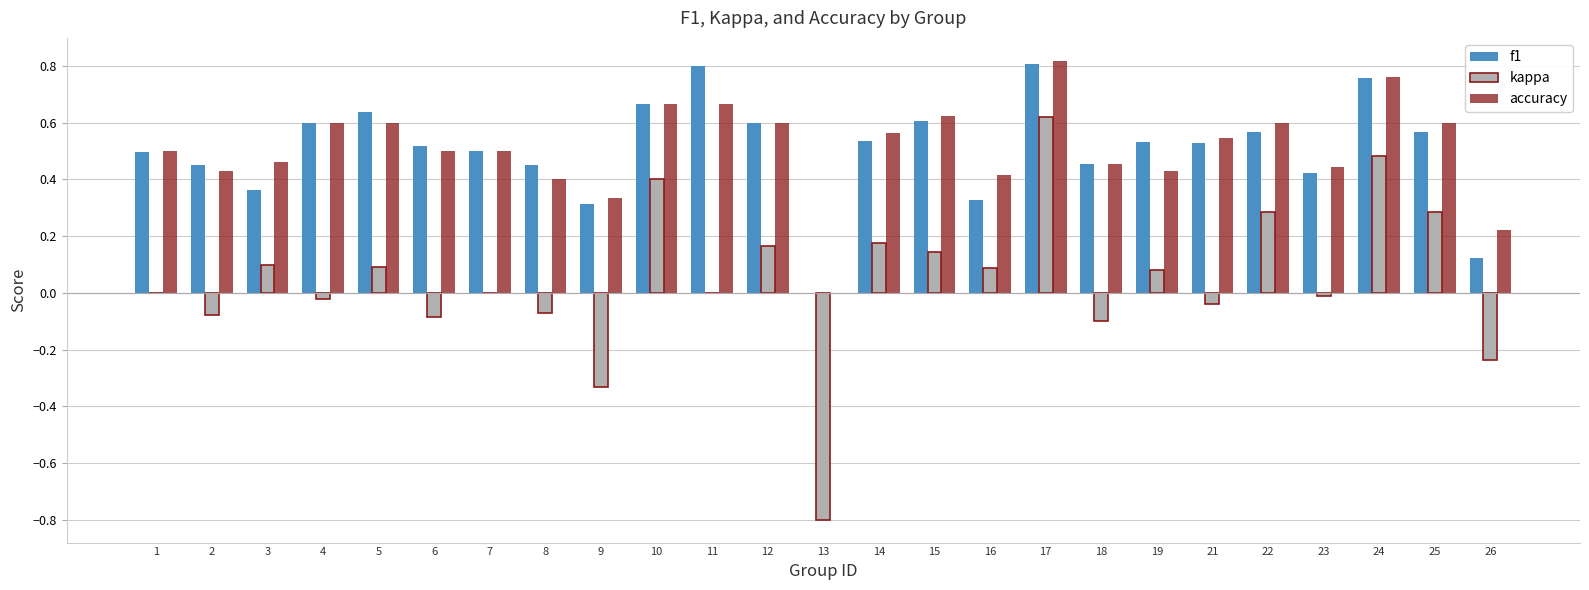

True or false: accuracy has a value of 0.4 at 5.

False